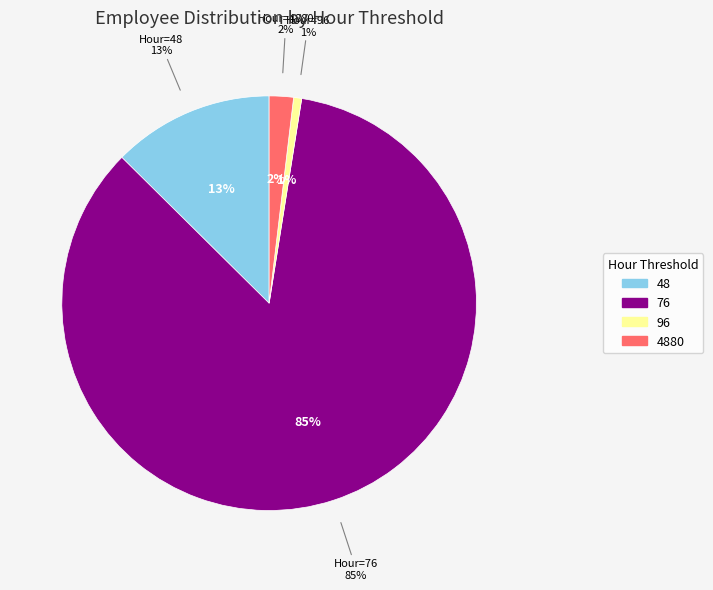

How many slices are in this pie chart?

4